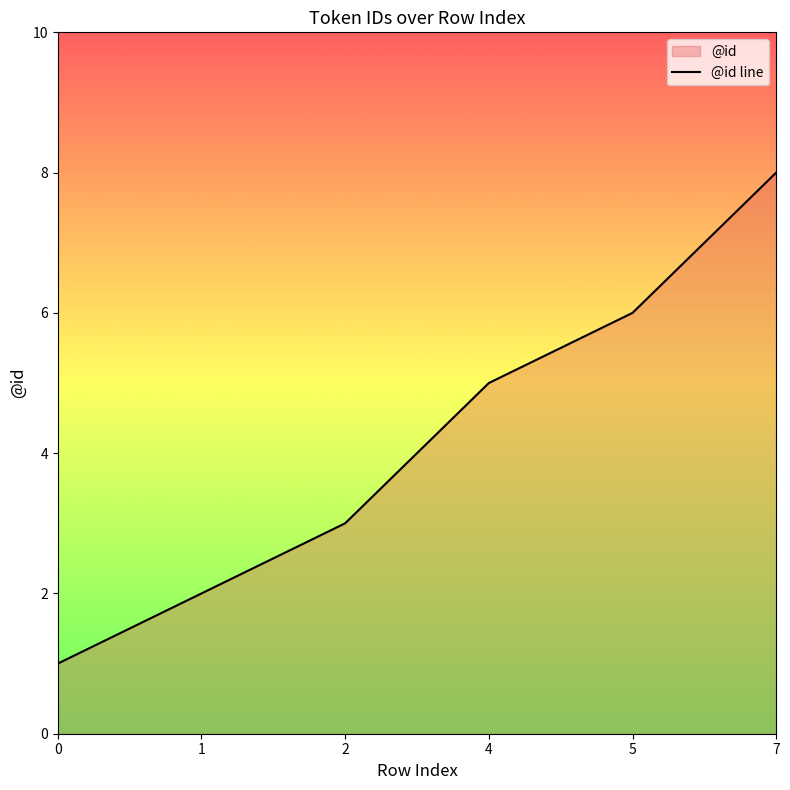

What is the value of the 1st point from the left?

1